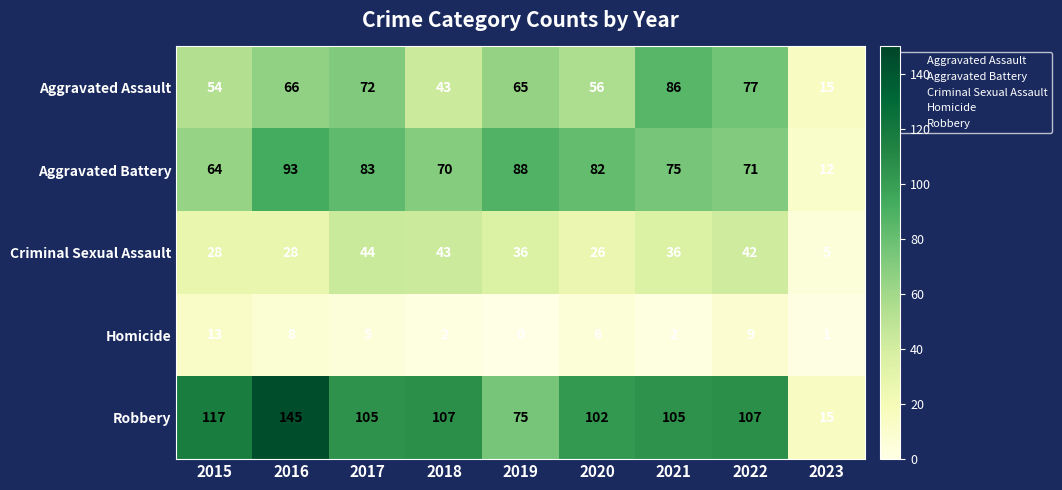

Which series has the widest spread of values?

Robbery